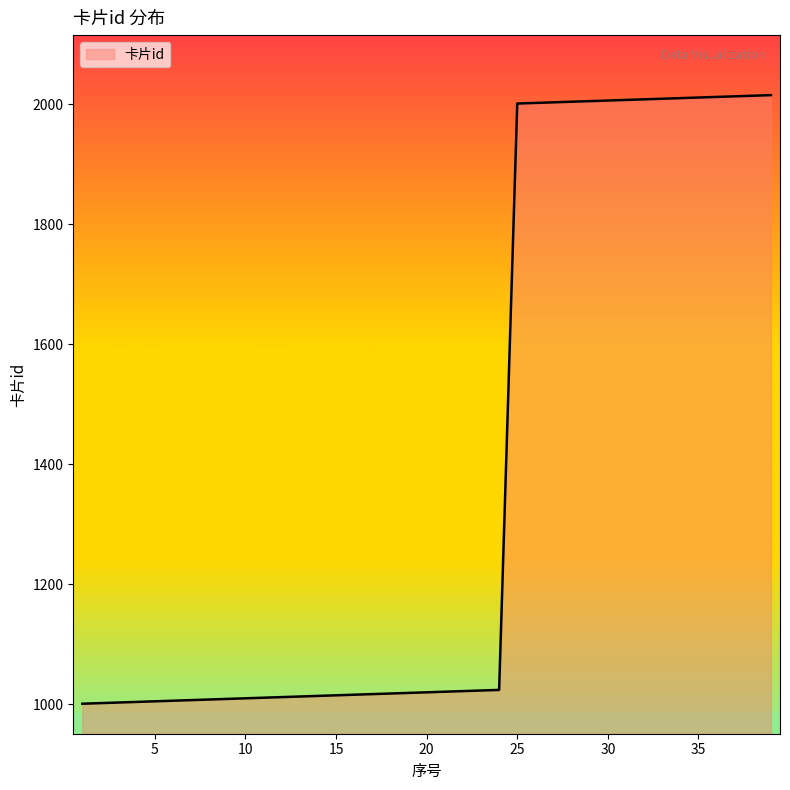

What is the average value?

1395